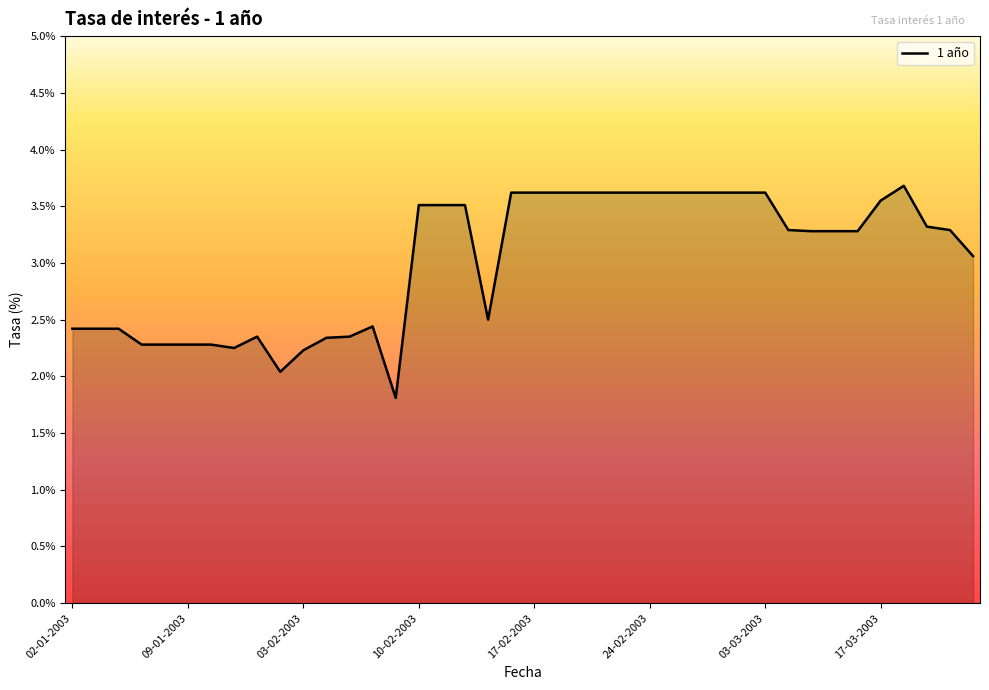

What is the difference between the maximum and minimum values?

1.9